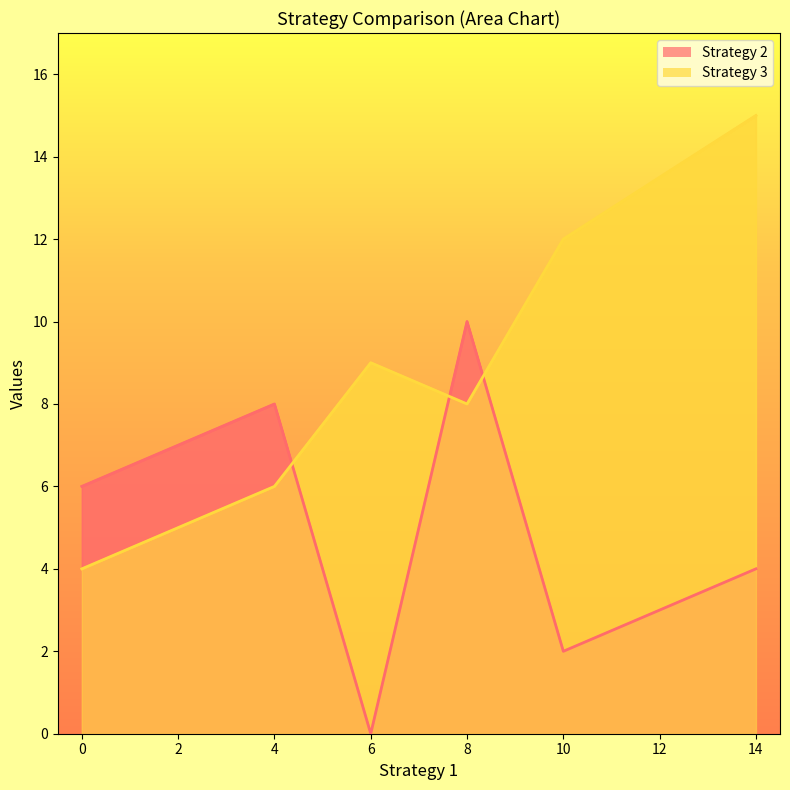

How many data points in Strategy 3 are above 9?

2